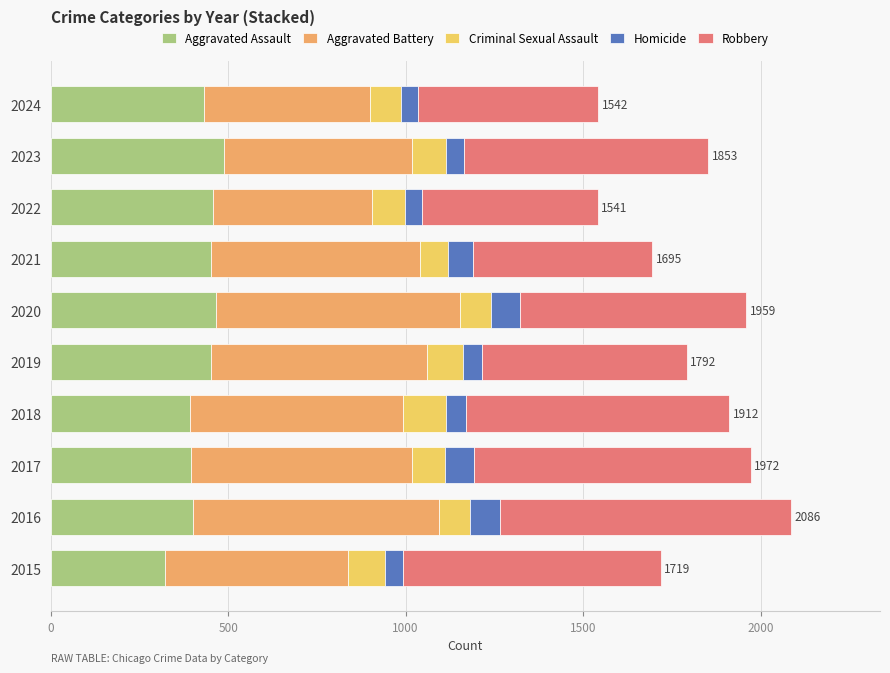

What is the difference between the Aggravated Assault values at 2020 and 2016?

64